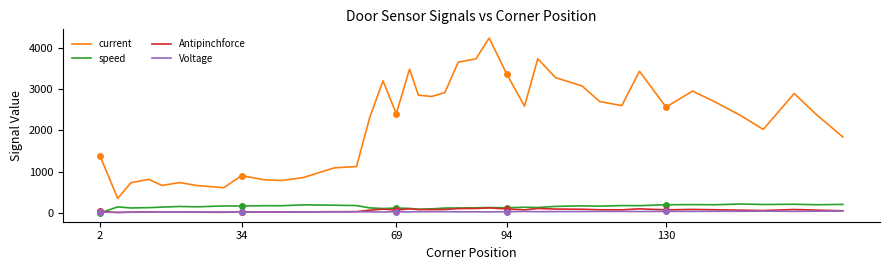

What is the average value of the Voltage series?

30